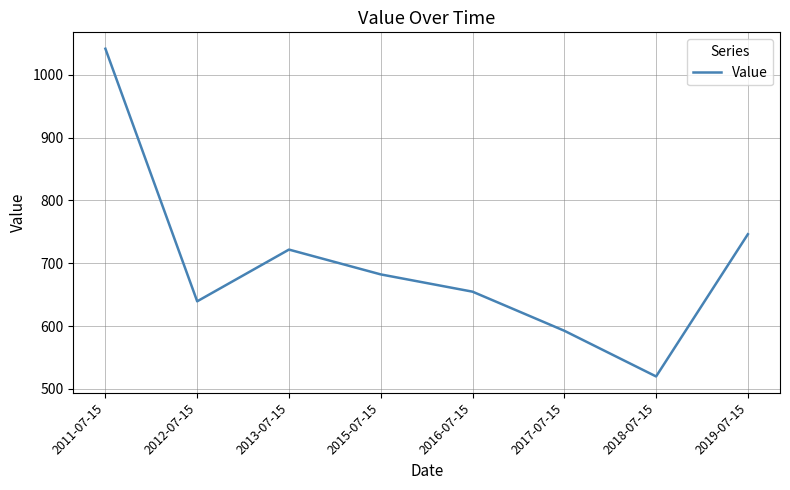

List the labels in order of value, smallest first.

2018-07-15, 2017-07-15, 2012-07-15, 2016-07-15, 2015-07-15, 2013-07-15, 2019-07-15, 2011-07-15